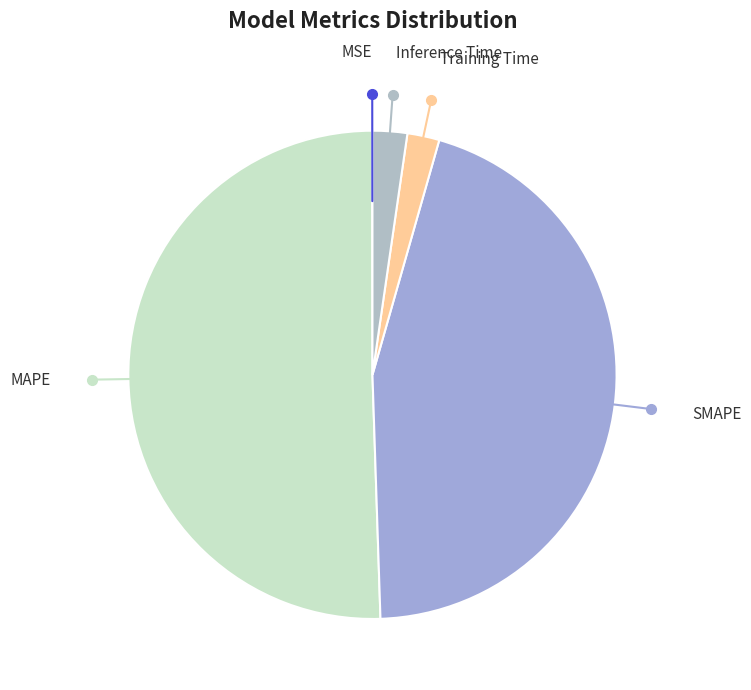

Is the sum of Inference Time and Training Time greater than half?

No